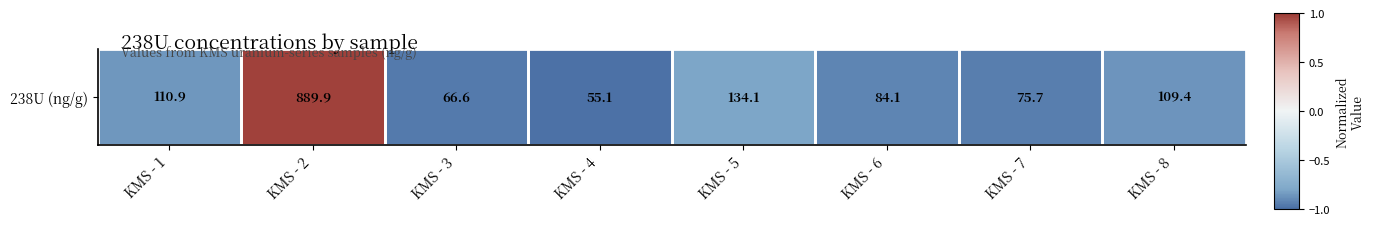

How many values are above zero?

1